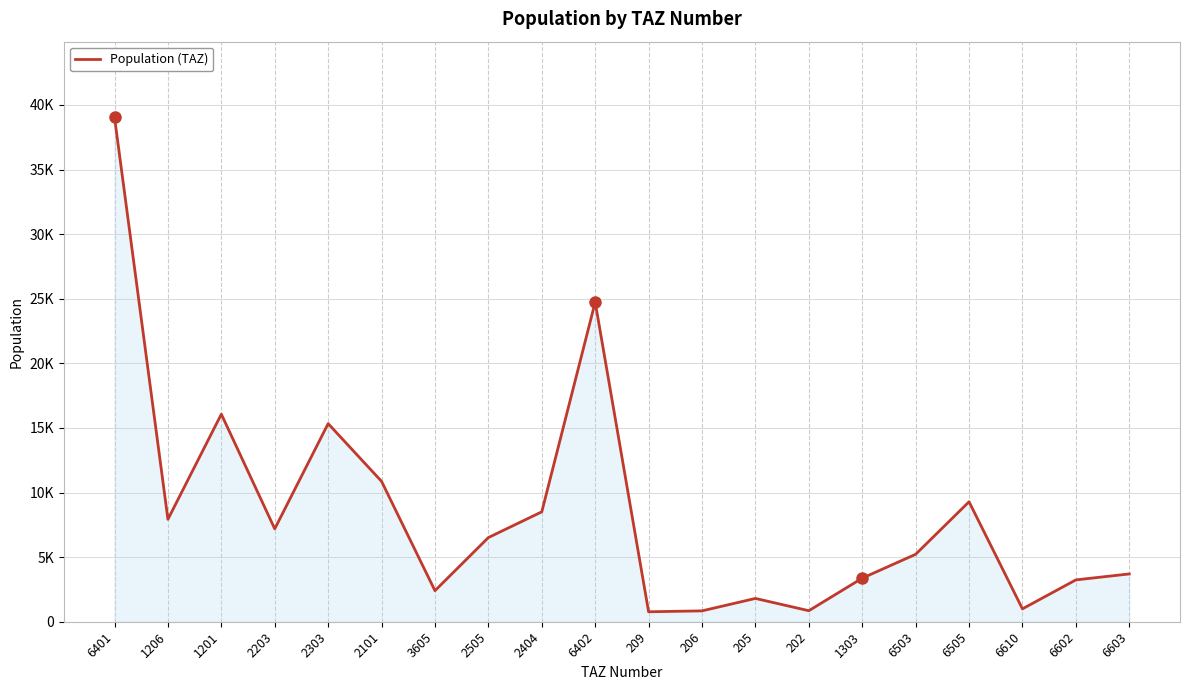

Where is the first local maximum?

1201